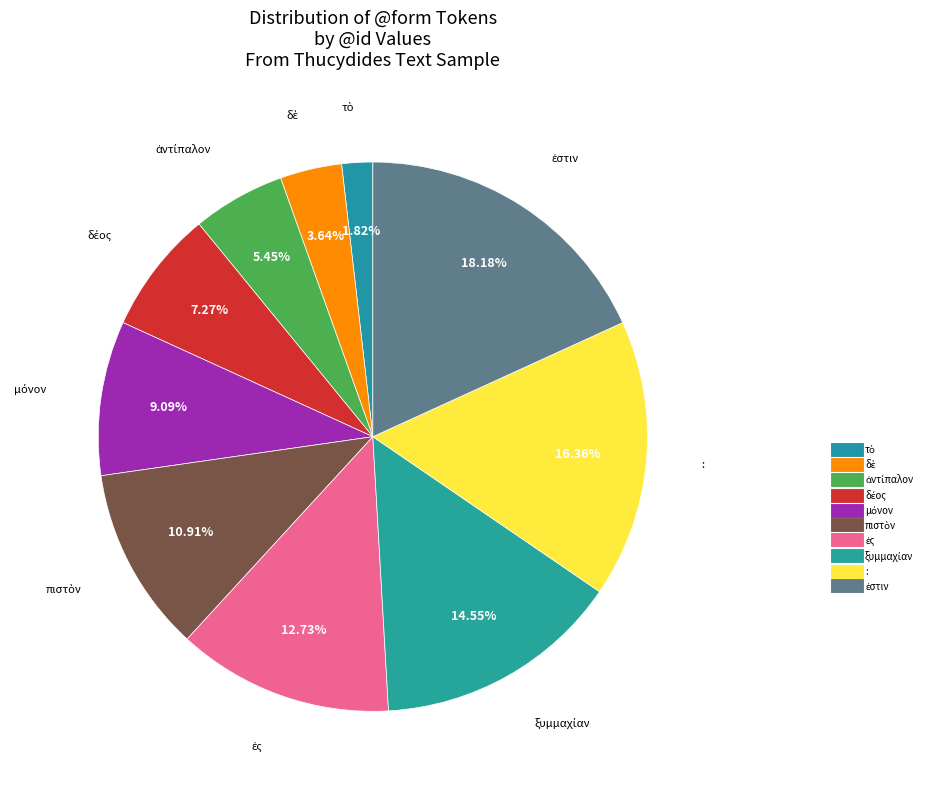

Count the number of slices in the pie.

10